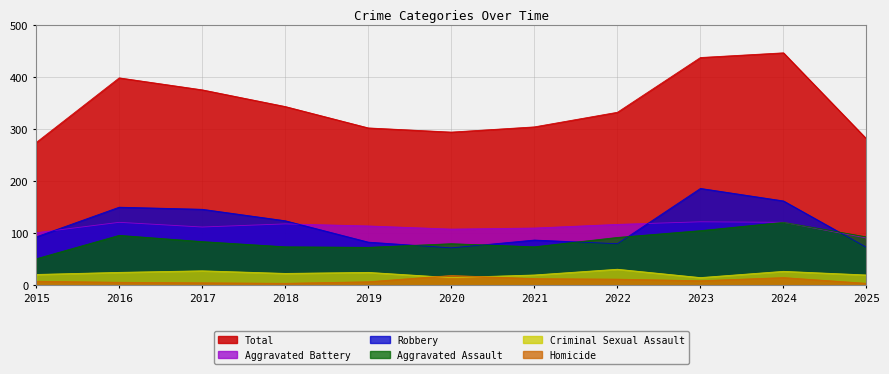

True or false: Criminal Sexual Assault has a value of 20 at 2025.

True